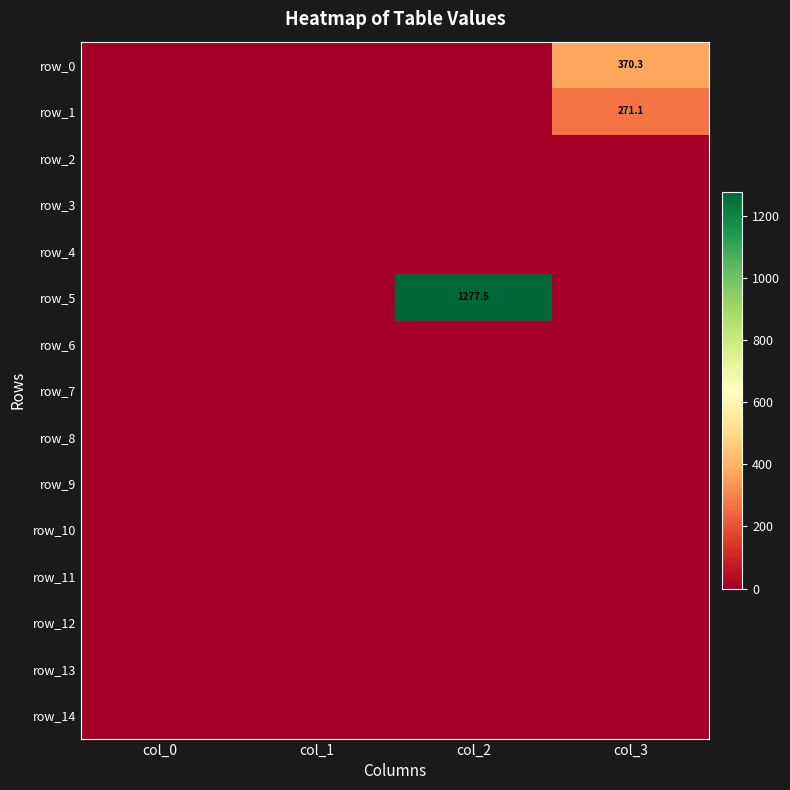

At which category is the sum across all series the highest?

col_2